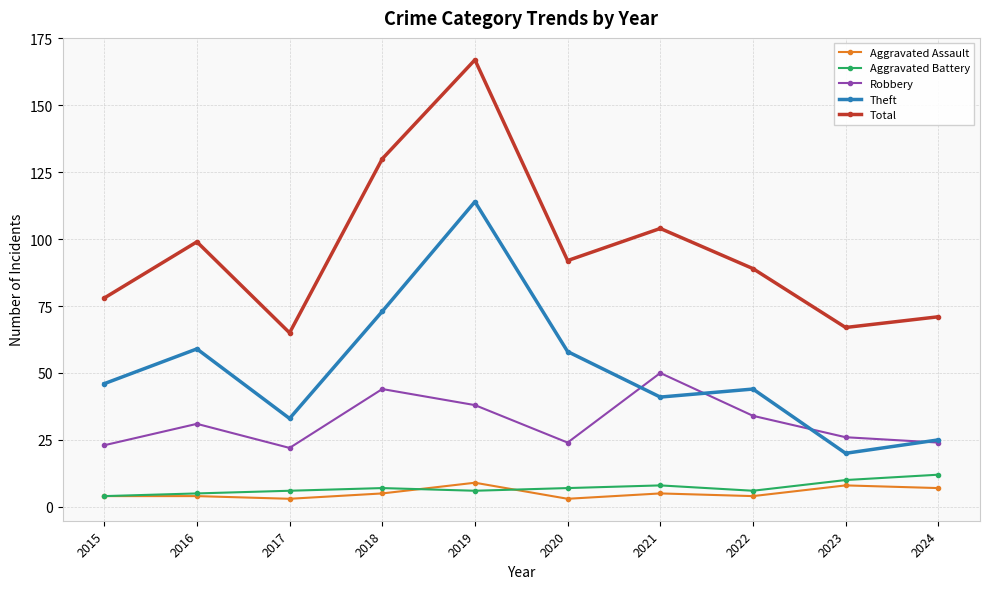

How many interior local peaks does the Total series have?

3